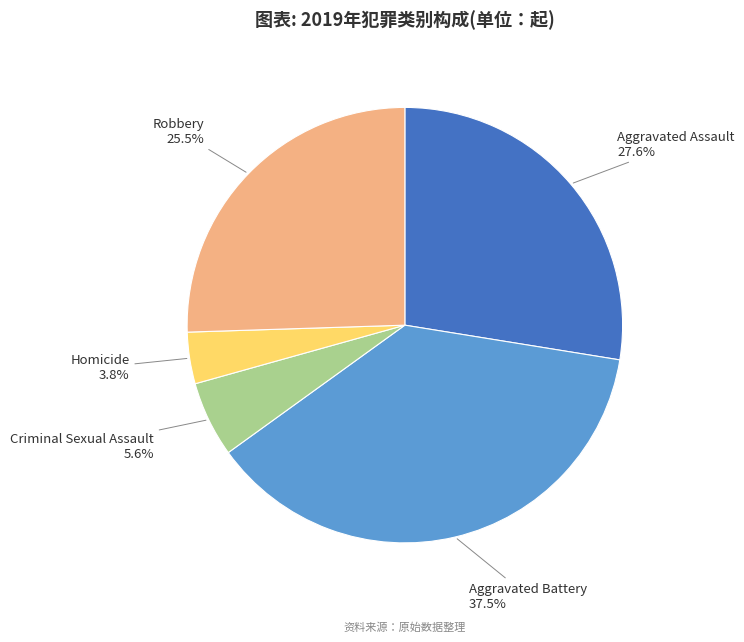

To the nearest percent, what is the average slice percentage?

20%